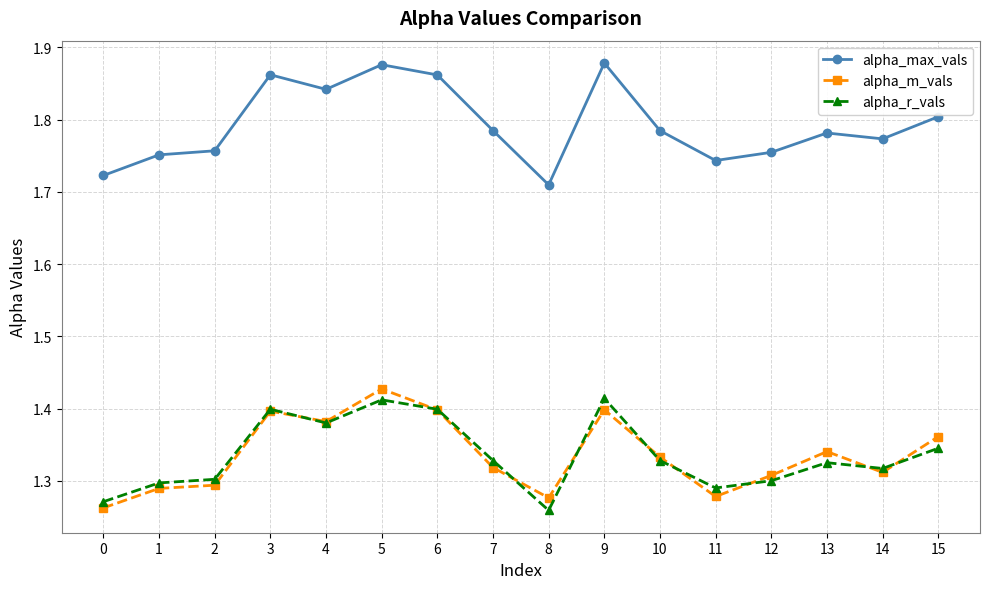

True or false: alpha_max_vals and alpha_m_vals cross at least once.

False